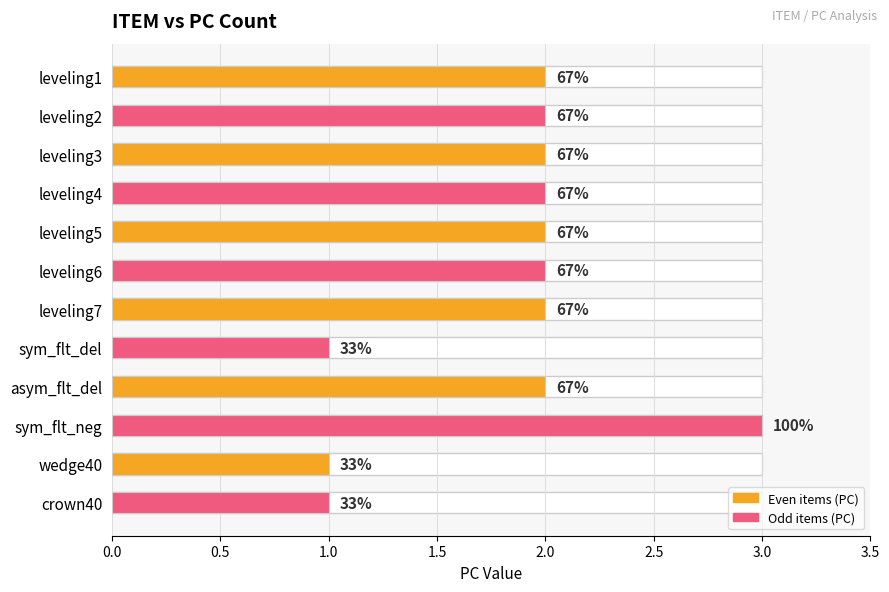

Are the bars horizontal?

Yes